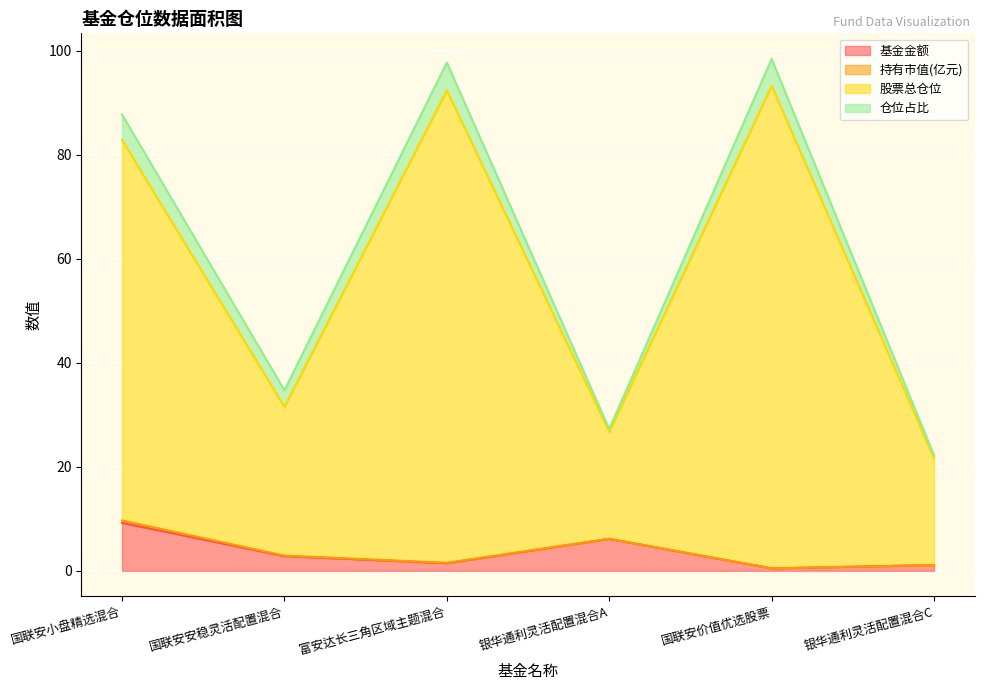

True or false: 基金金额 and 股票总仓位 intersect in this chart.

False